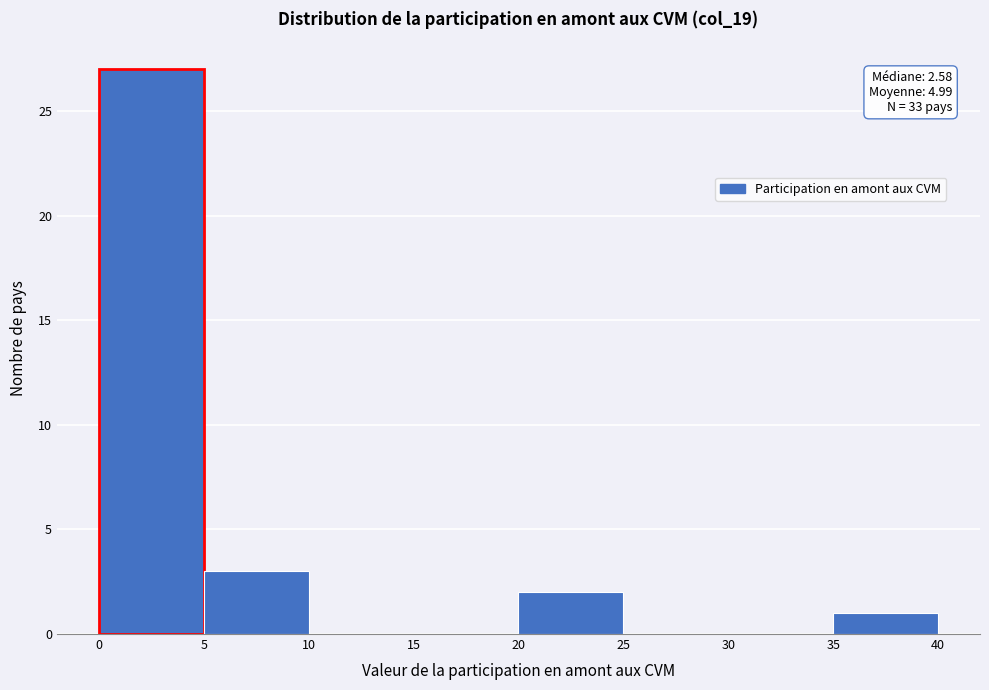

Over which range of the x-axis is the bar tallest?

0 to 5